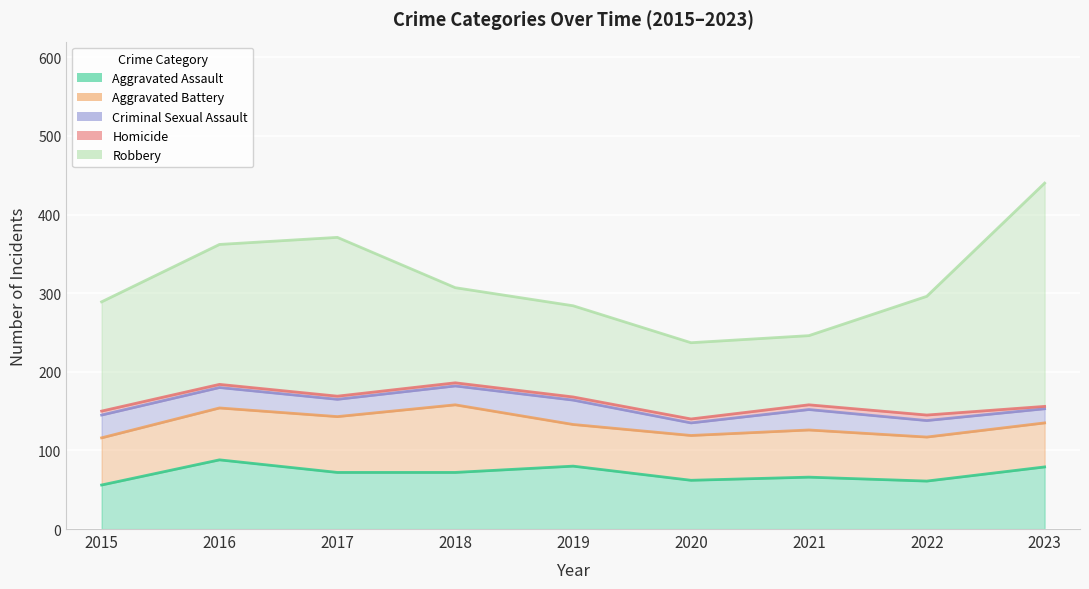

At which category does Robbery reach its first local valley?

2021